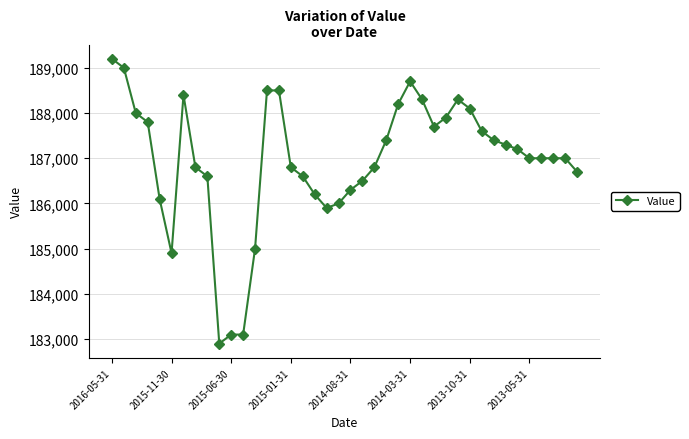

What is the minimum value shown in the chart?

182900